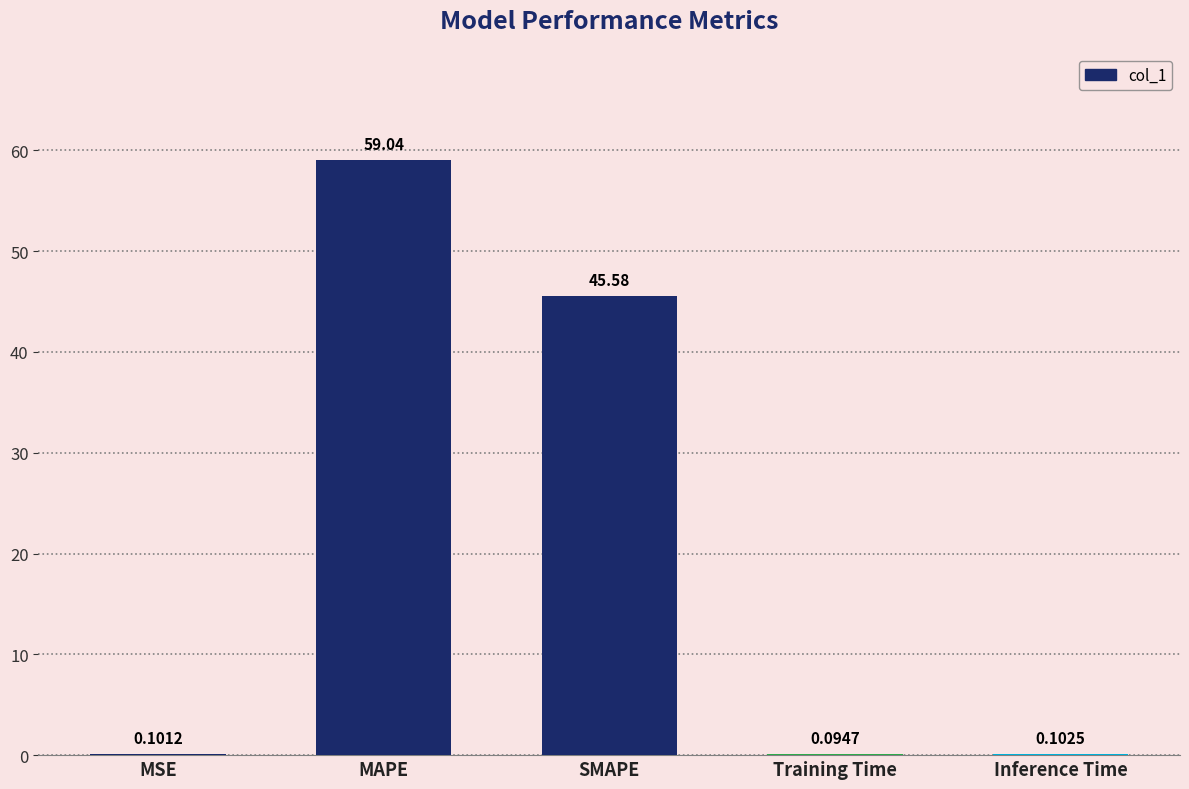

Between MAPE and Inference Time, which is larger?

MAPE